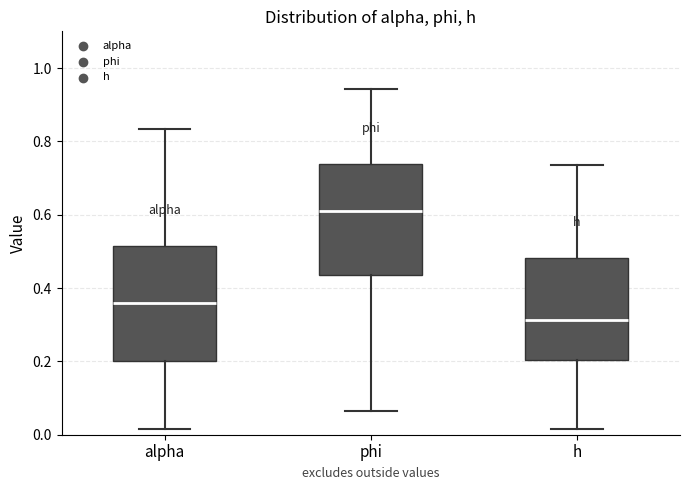

Where does the upper whisker of the box for phi end on the y-axis? The values are not printed on the chart, so give them approximately, as read against the axis.

0.94